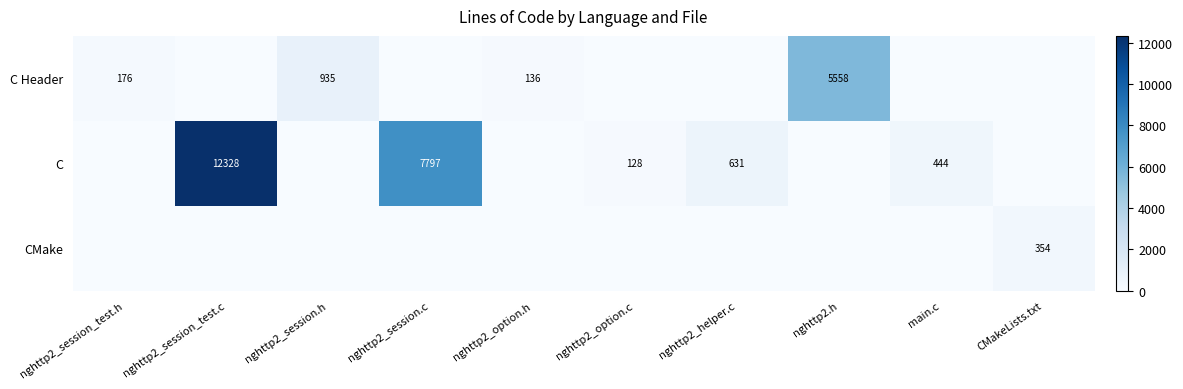

At which category is the sum across all series the highest?

nghttp2_session_test.c